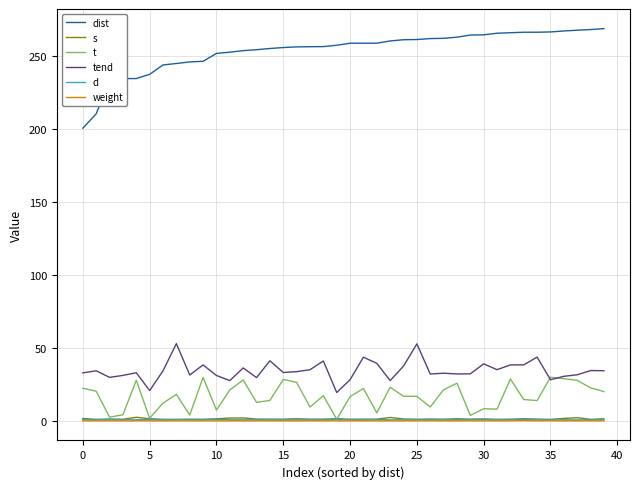

What is the maximum value for dist?

269.0